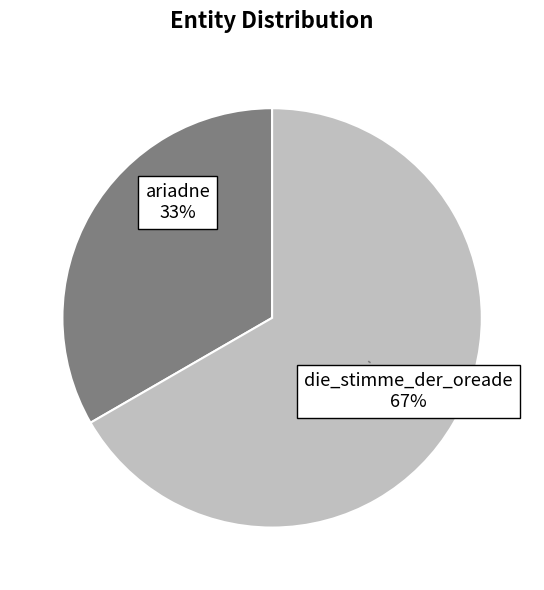

What is the majority slice?

die_stimme_der_oreade